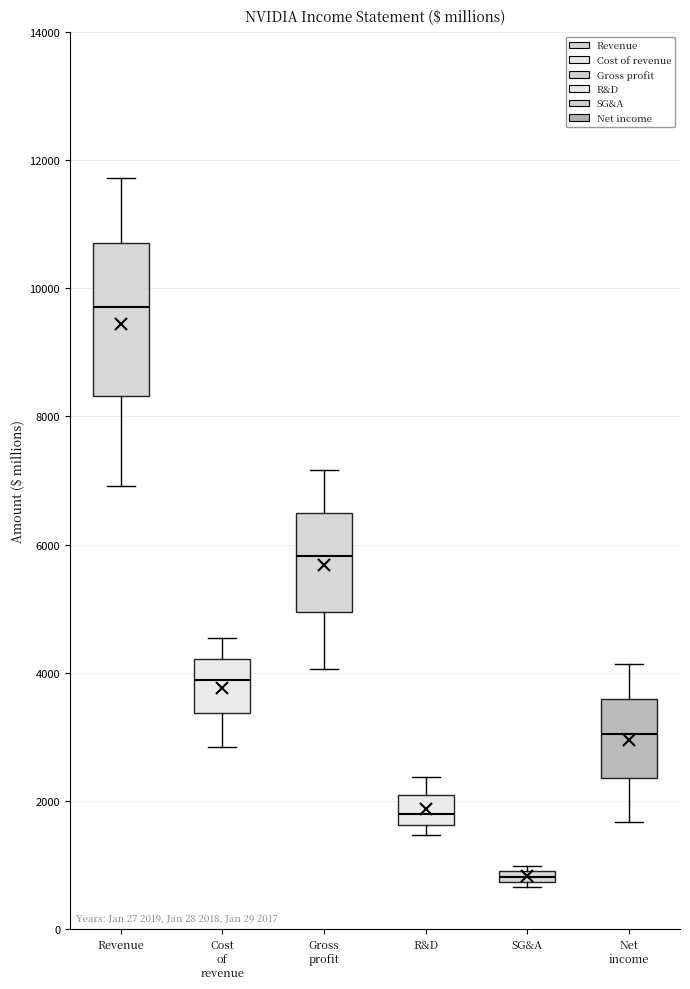

Comparing the boxes themselves (not the whiskers), which one is the tallest?

Revenue